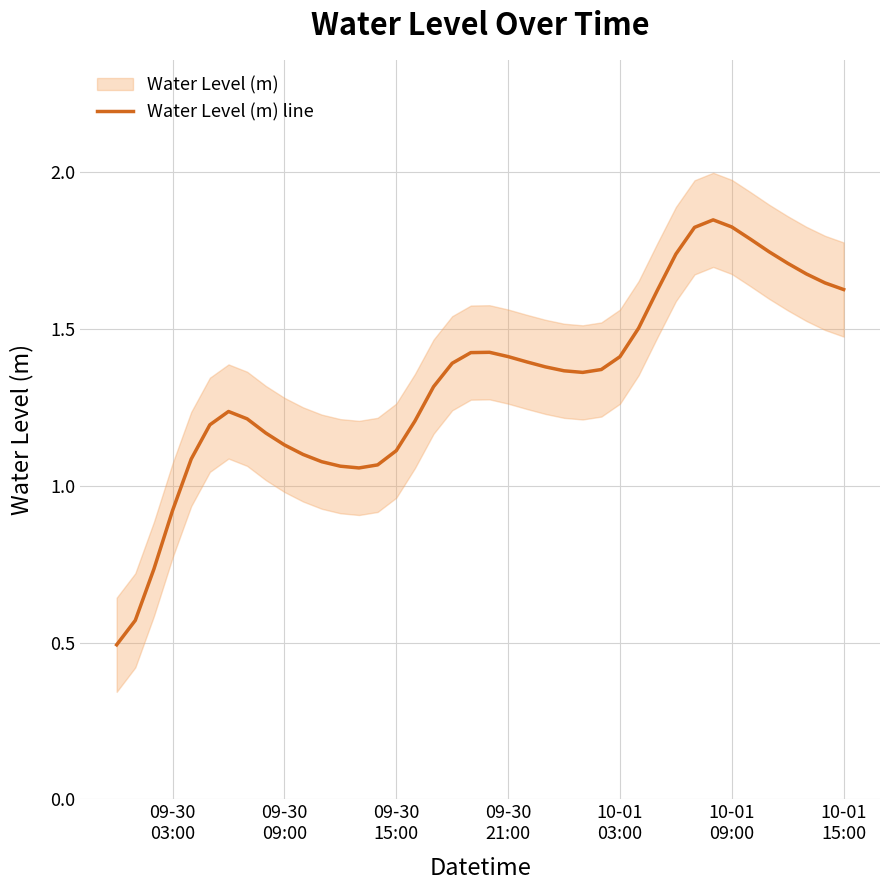

How many points are lower than both their immediate neighbors (excluding endpoints)?

2